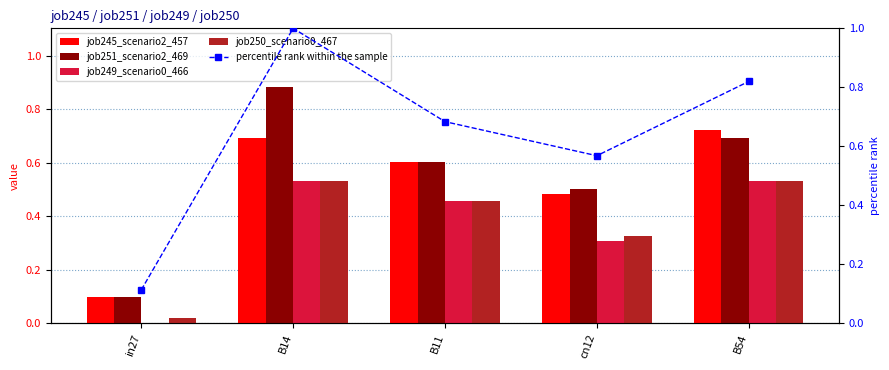

Between B14 and B54, which series saw the biggest shift?

job251_scenario2_469